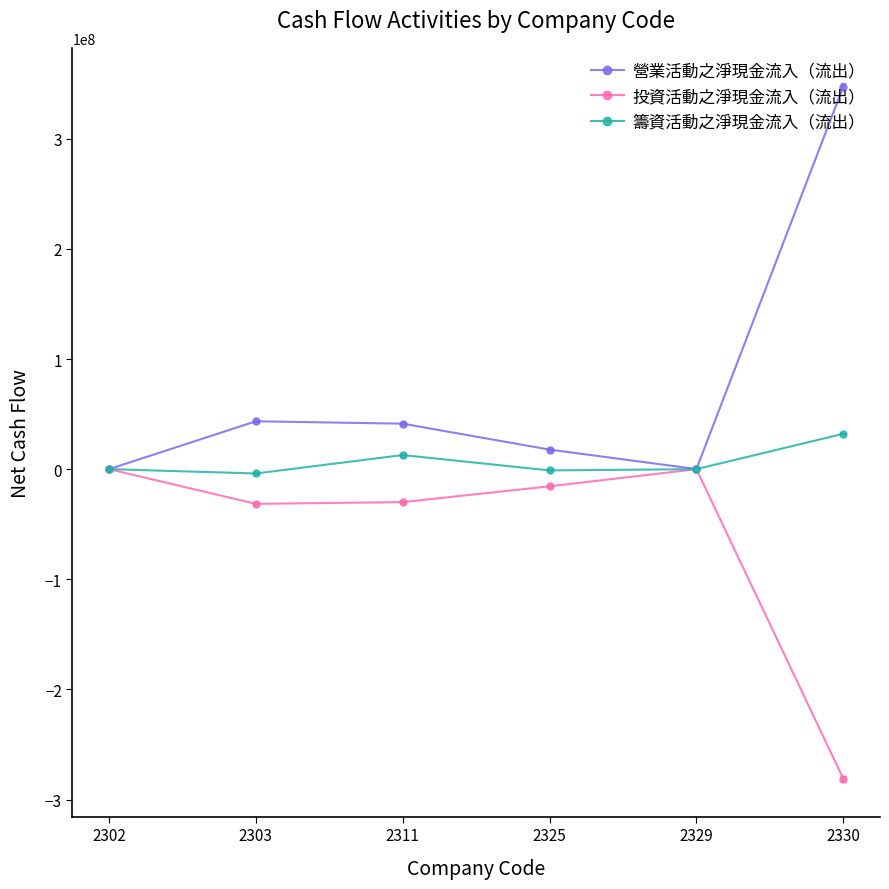

True or false: 投資活動之淨現金流入（流出） has more than 2 interior local peaks.

False